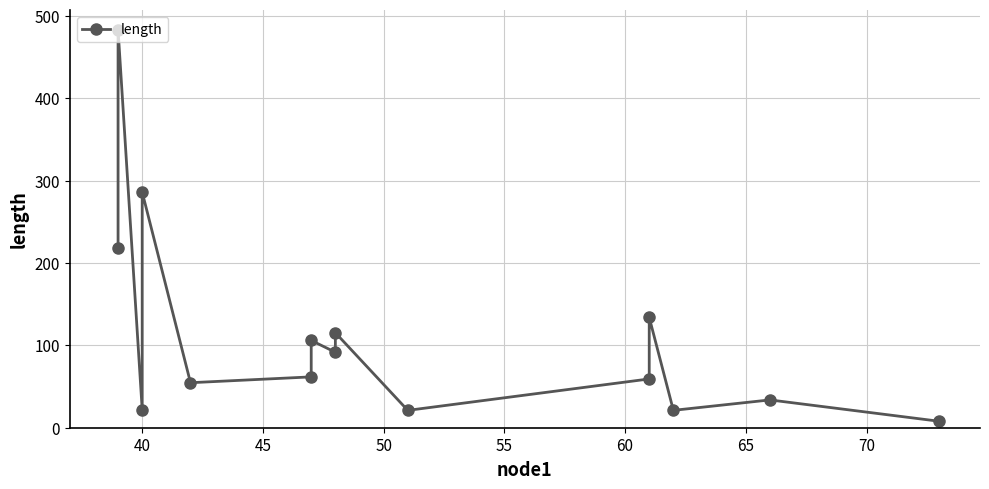

What is the value of the 15th point from the left?

7.9